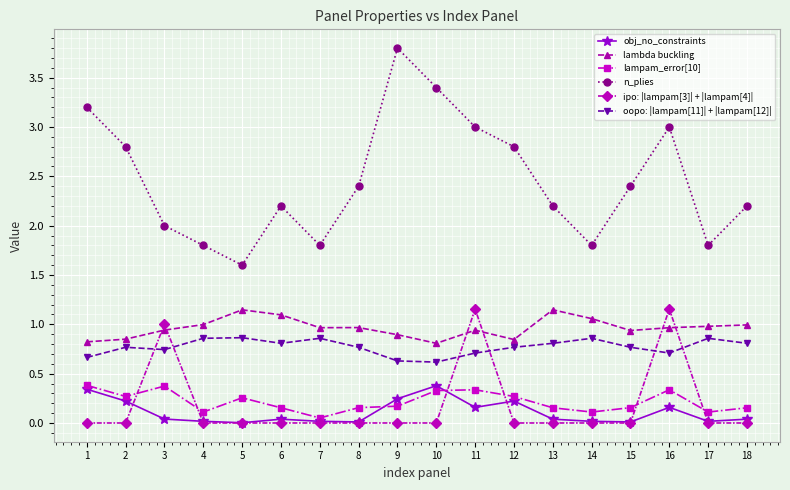

The ipo: |lampam[3]| + |lampam[4]| series shows 0.0 at 13. True or false?

True